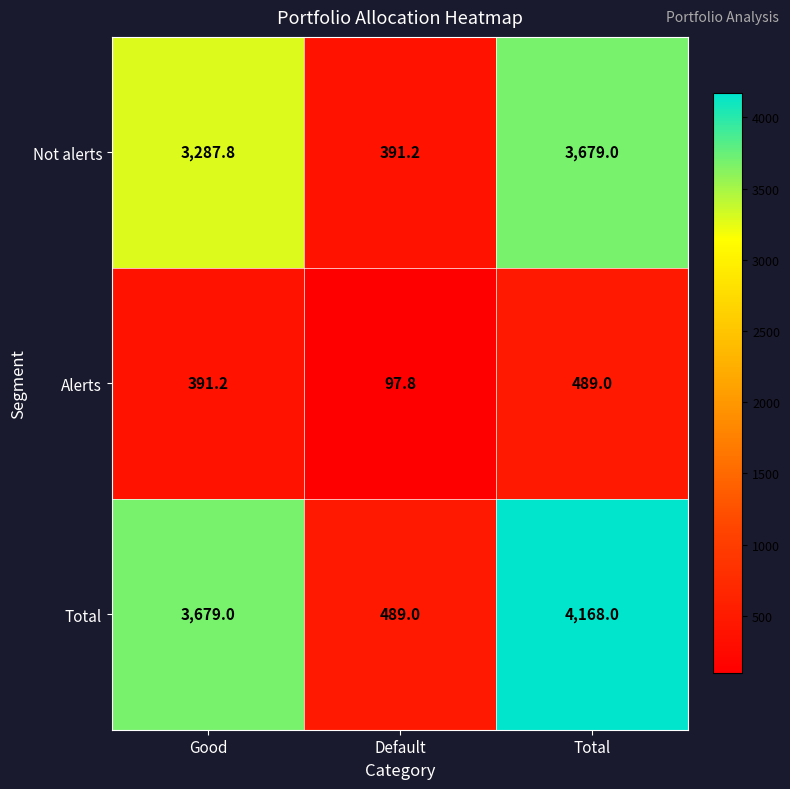

Rank the series by their maximum value, from highest to lowest.

Total, Not alerts, Alerts